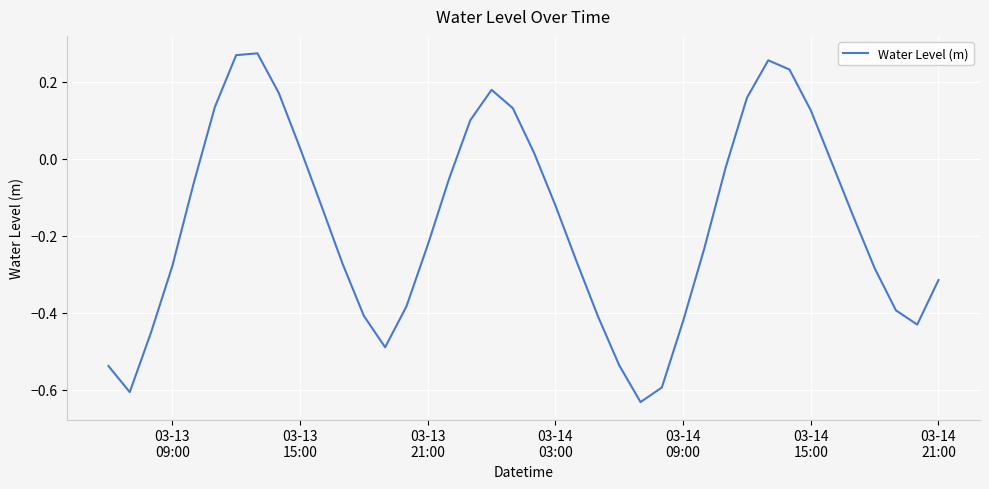

What is the difference between the maximum and minimum values?

0.9